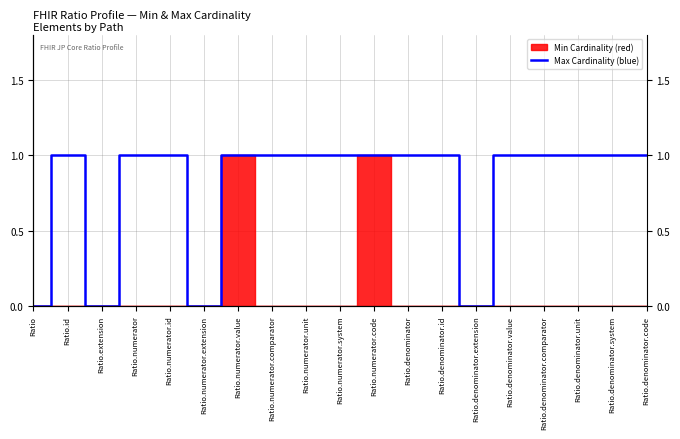

Is it true that the value at Ratio.numerator.code is 0?

False